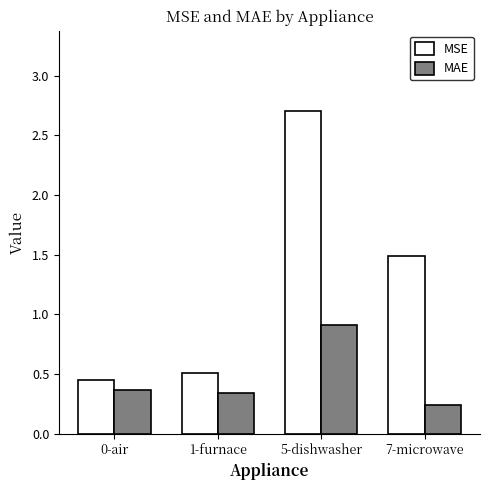

What is the difference between the MAE values at 7-microwave and 5-dishwasher?

0.7